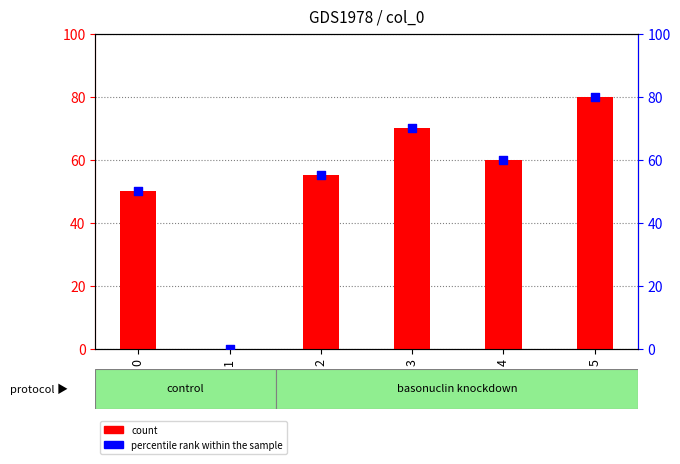

Is the value of count at 4 greater than the value of percentile rank within the sample at 1?

Yes